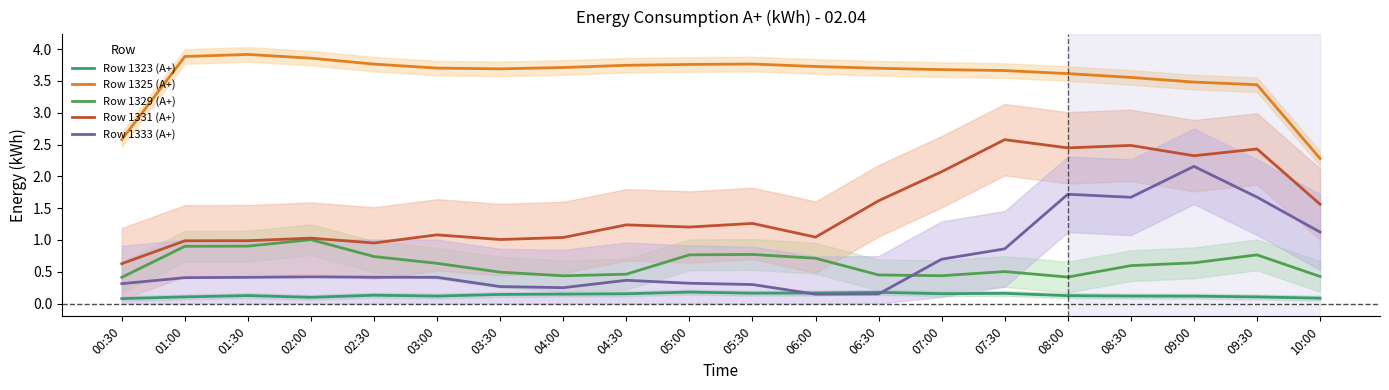

At which label does Row 1331 (А+) reach its minimum?

00:30